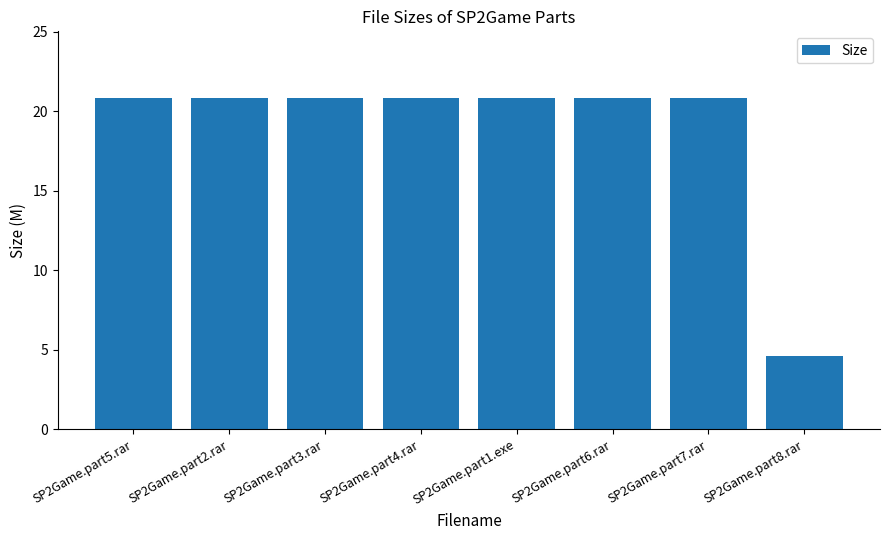

What is the label of the 6th bar from the right?

SP2Game.part3.rar